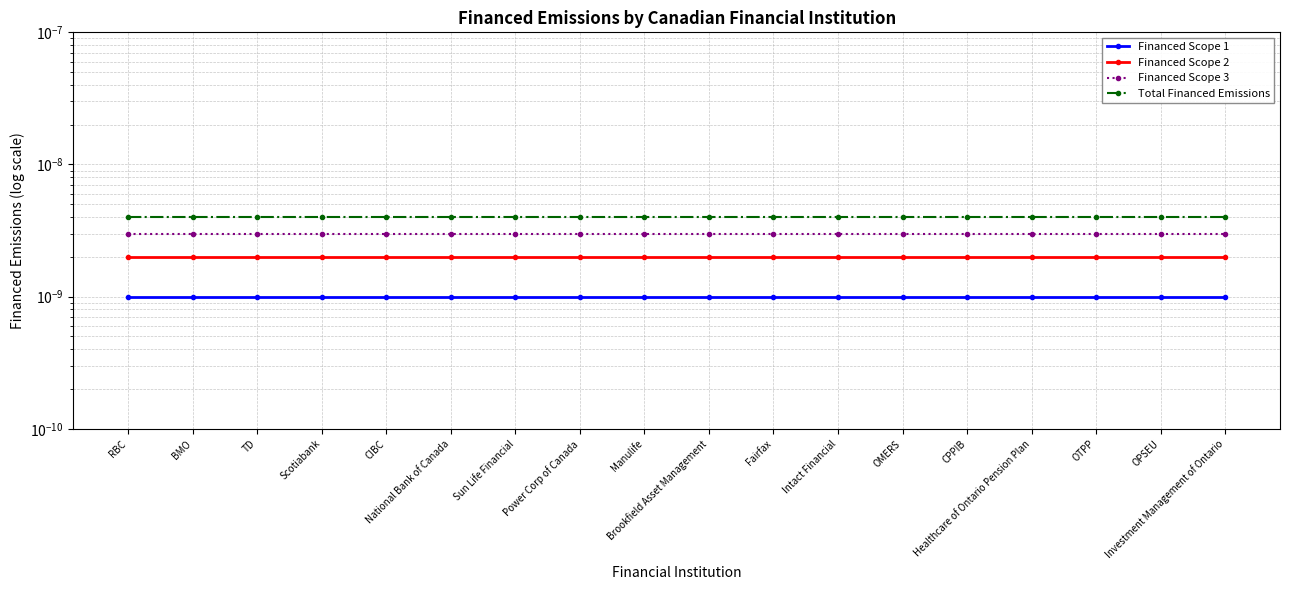

True or false: Financed Scope 1 and Total Financed Emissions cross at least once.

False